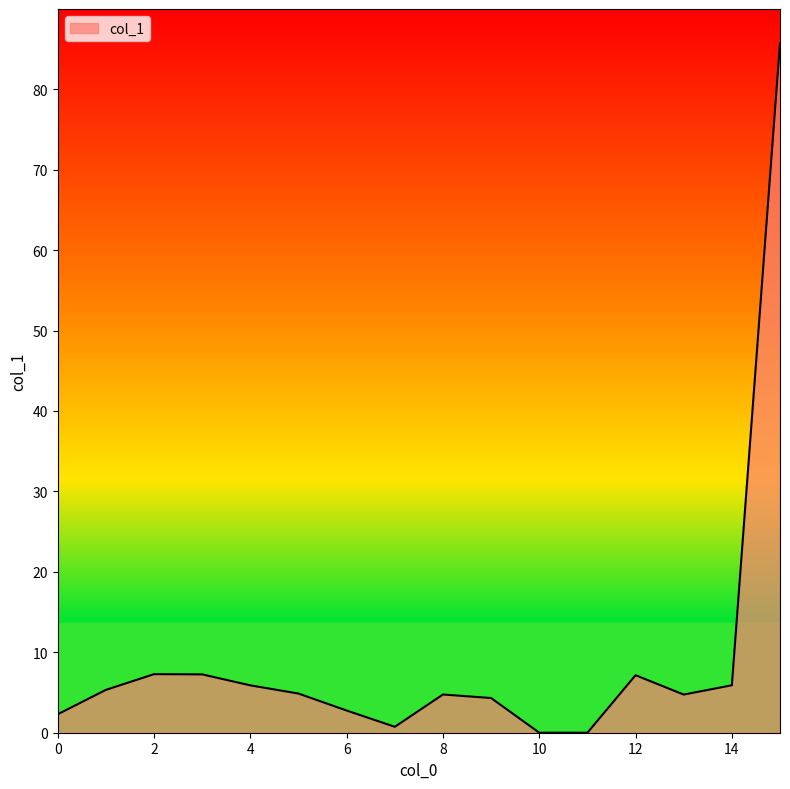

What is the difference between the maximum and minimum values?

85.7